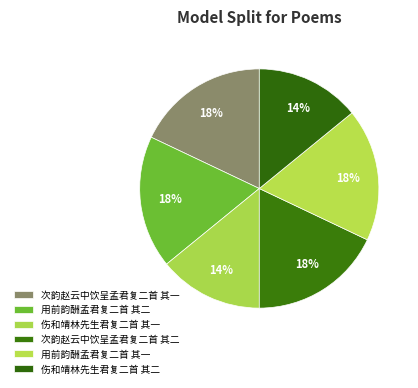

Approximately how many times larger is the value at 伤和靖林先生君复二首 其二 compared to 用前韵酬孟君复二首 其二?

0.8